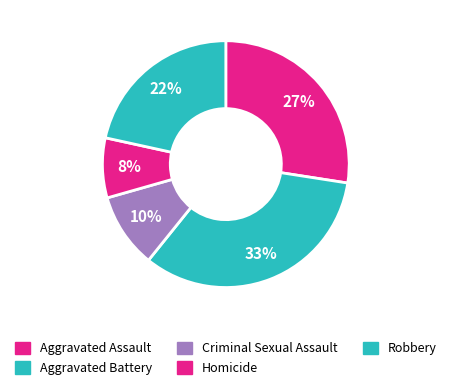

Count the number of slices in the pie.

5